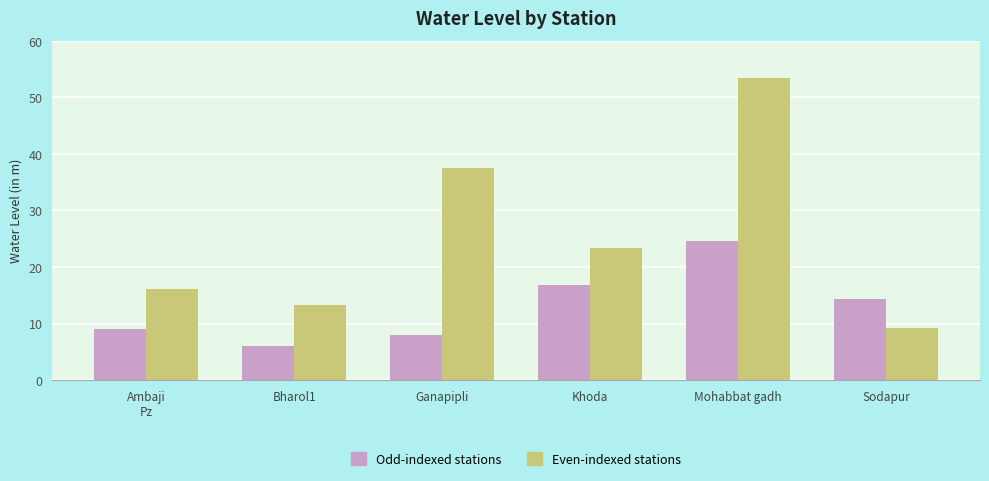

What is the minimum value shown in the chart?

6.0